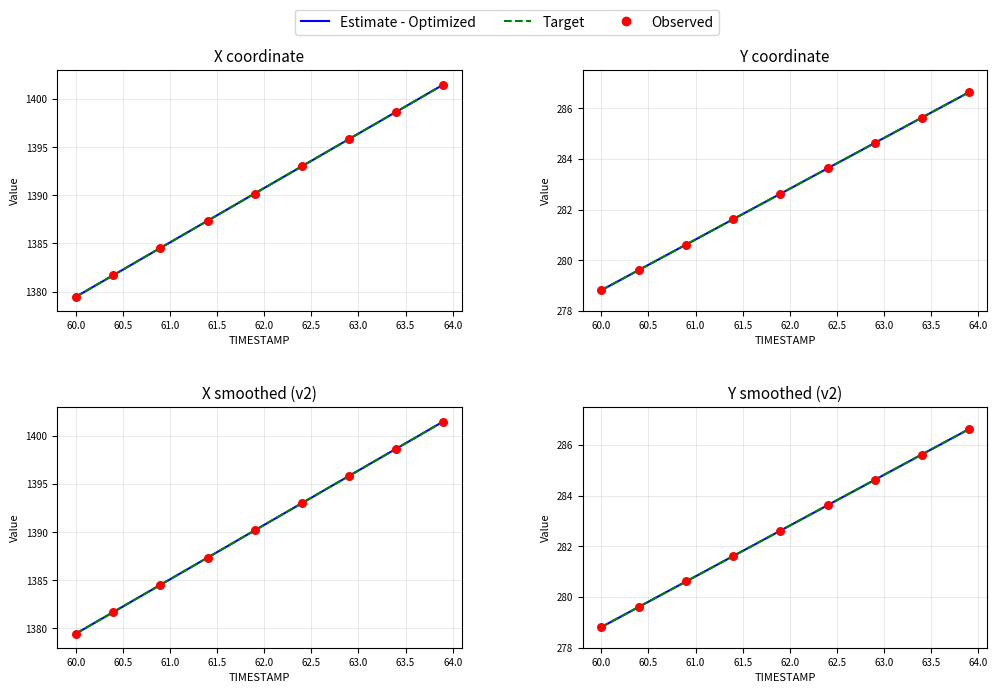

What is the total value across all series at 62.5?

1662.9